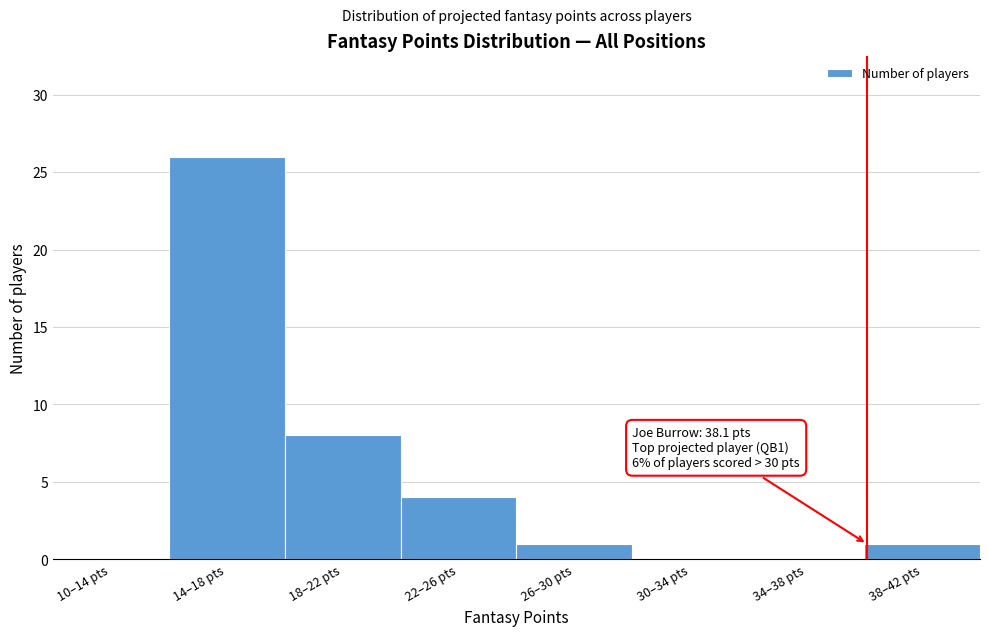

Reading left to right, extract all data points from this chart.

10–14 pts=0	14–18 pts=26	18–22 pts=8	22–26 pts=4	26–30 pts=1	30–34 pts=0	34–38 pts=0	38–42 pts=1